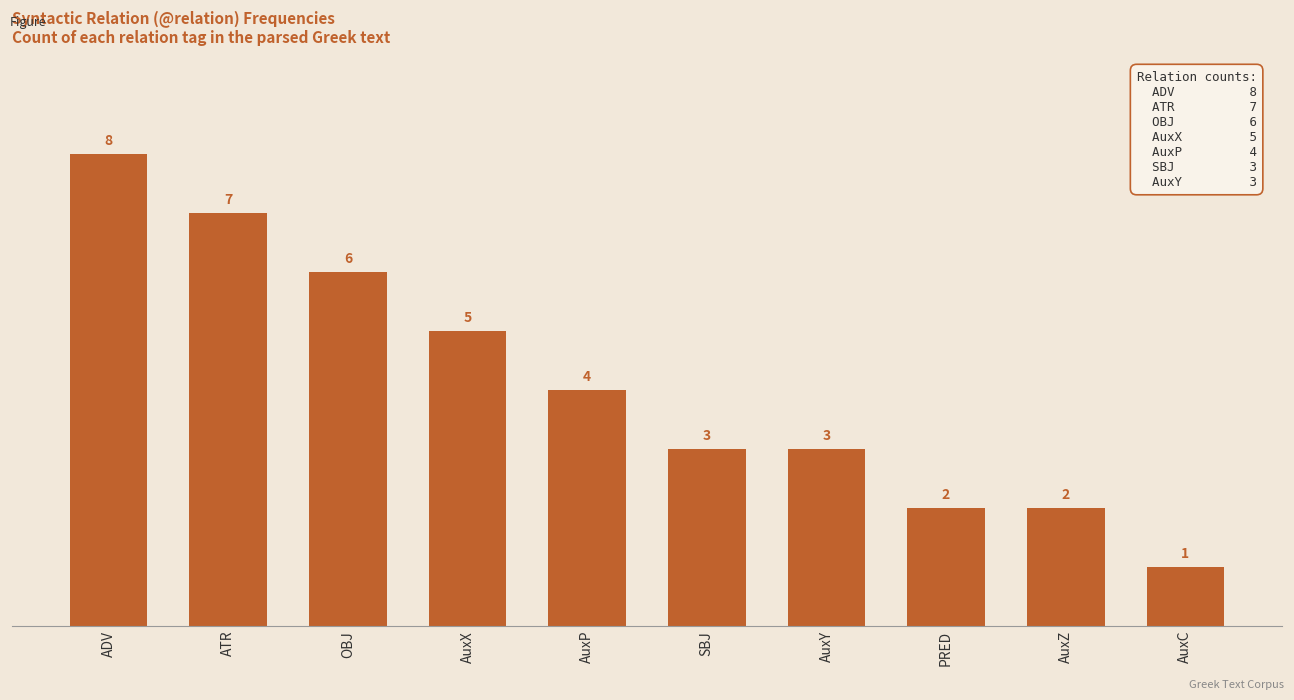

Which label corresponds to the smallest value in the chart?

AuxC